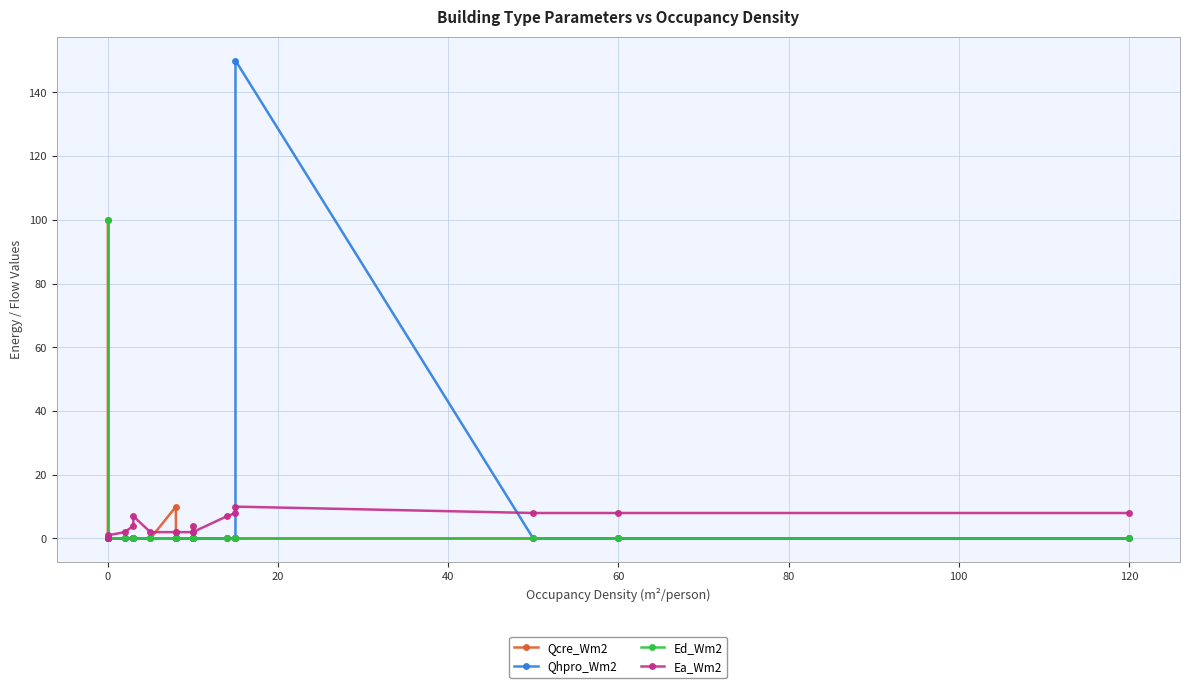

How many series are shown in this chart?

4